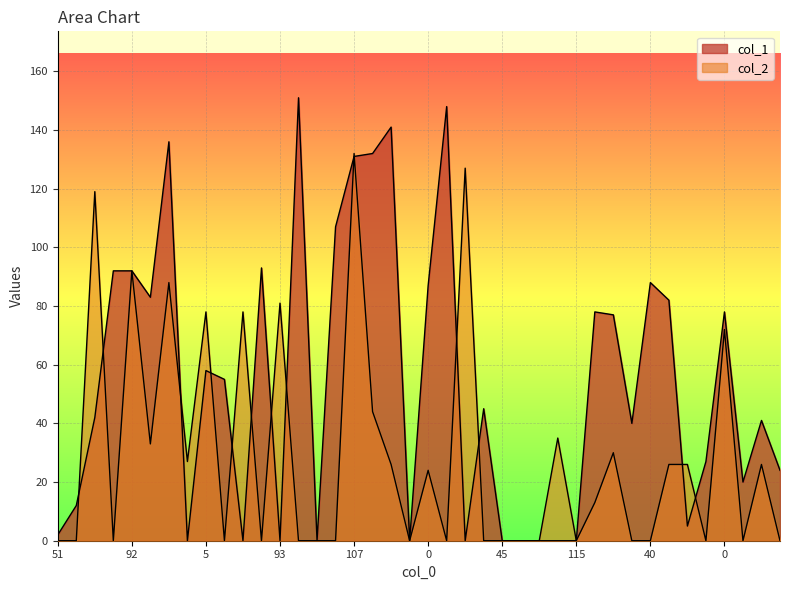

Where is the first local maximum for col_2?

12